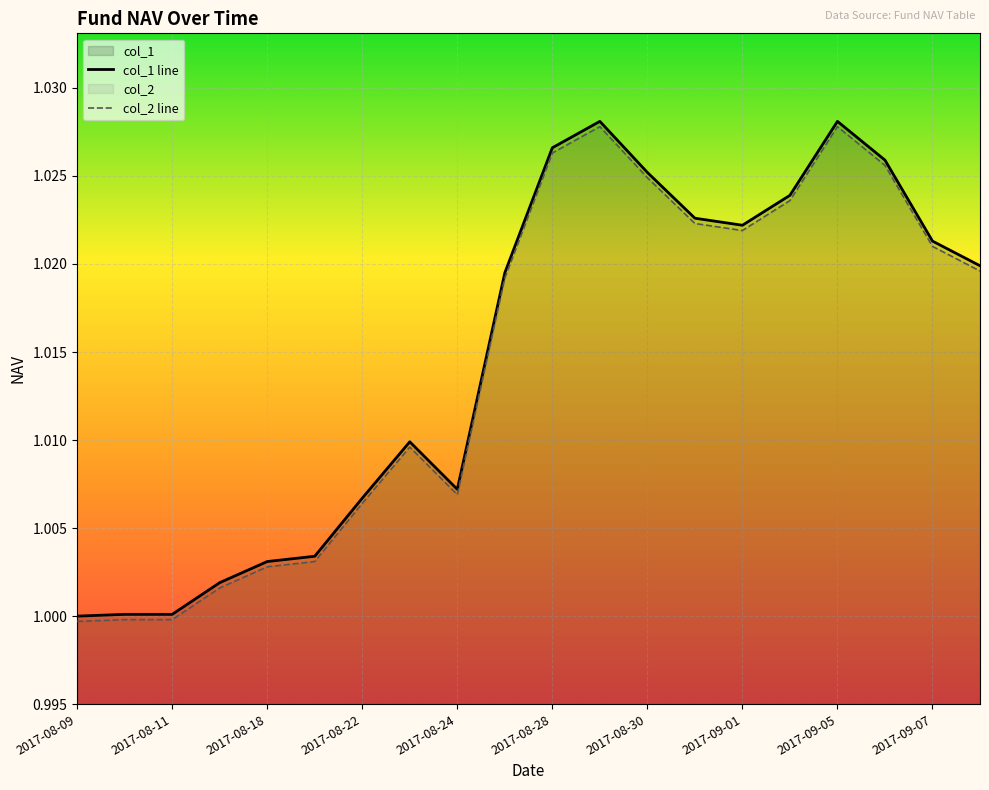

What position from the left is 2017-09-07?

19